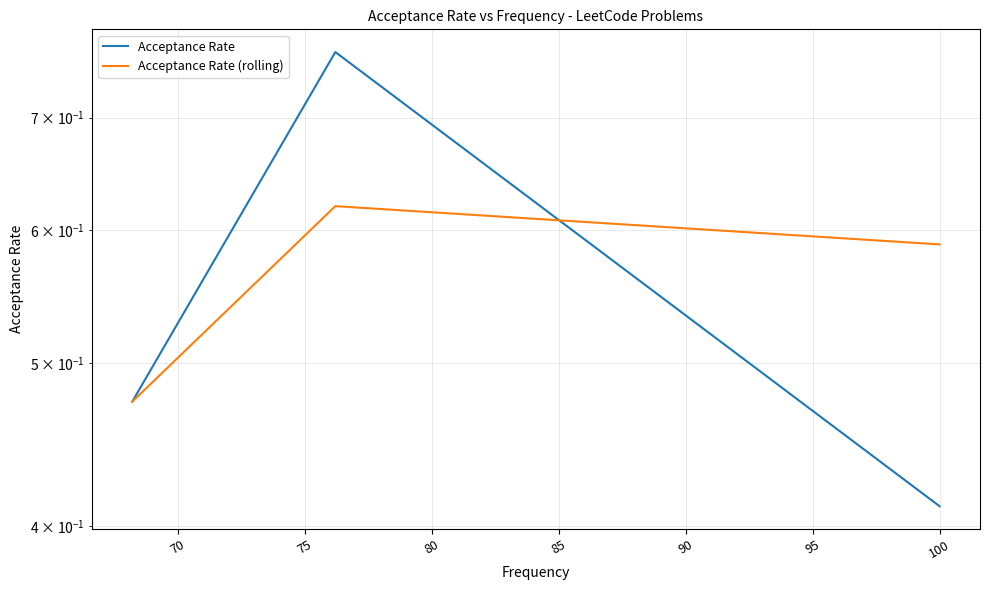

What is the greatest value displayed?

0.8